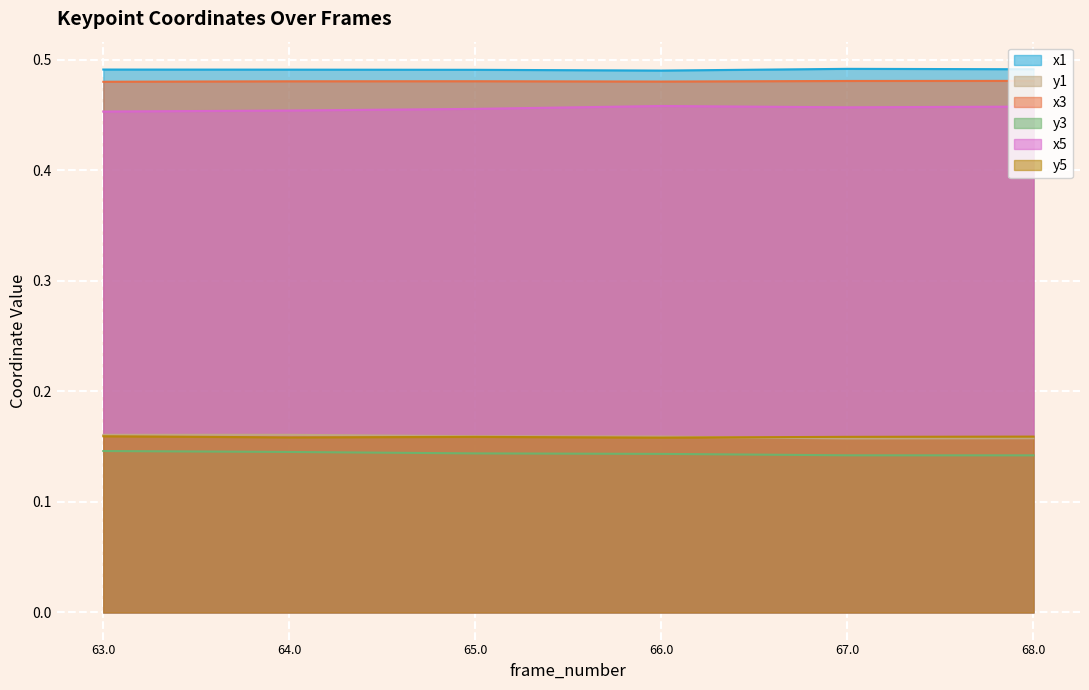

In x5, how many points are lower than both neighbors (excluding endpoints)?

1